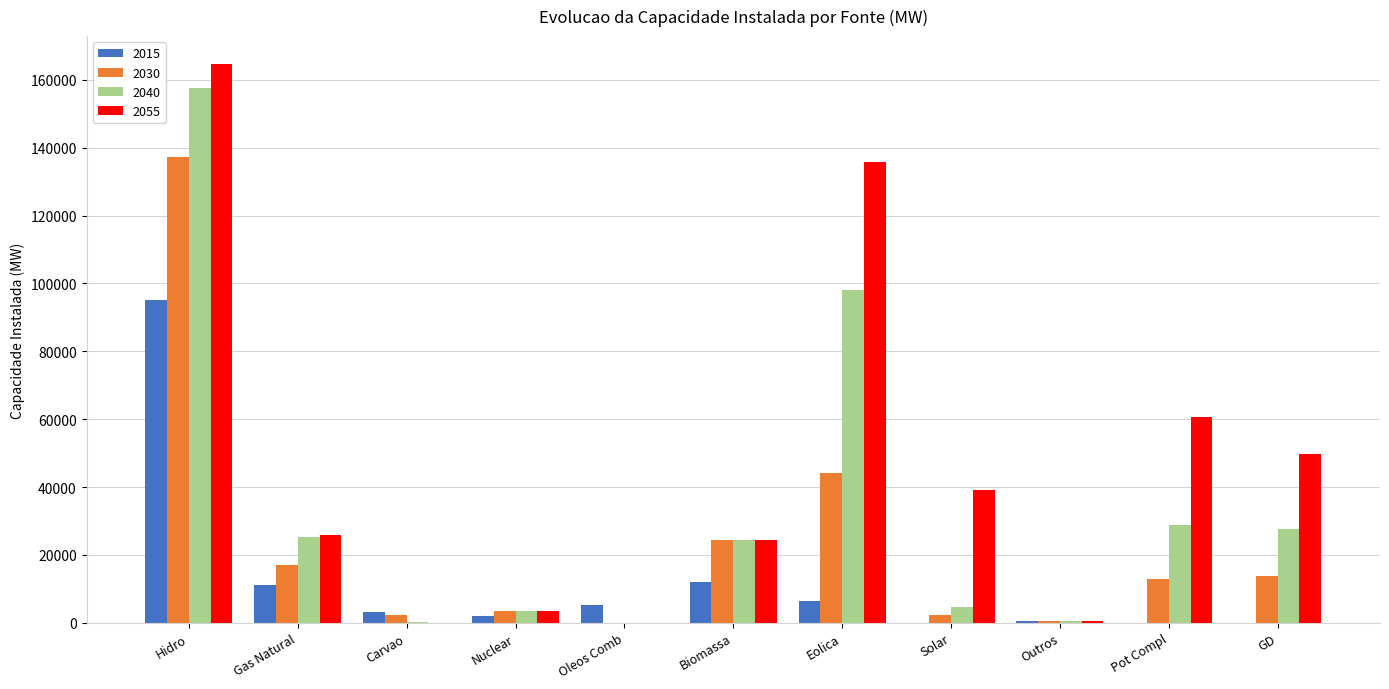

How many groups of bars are there?

11